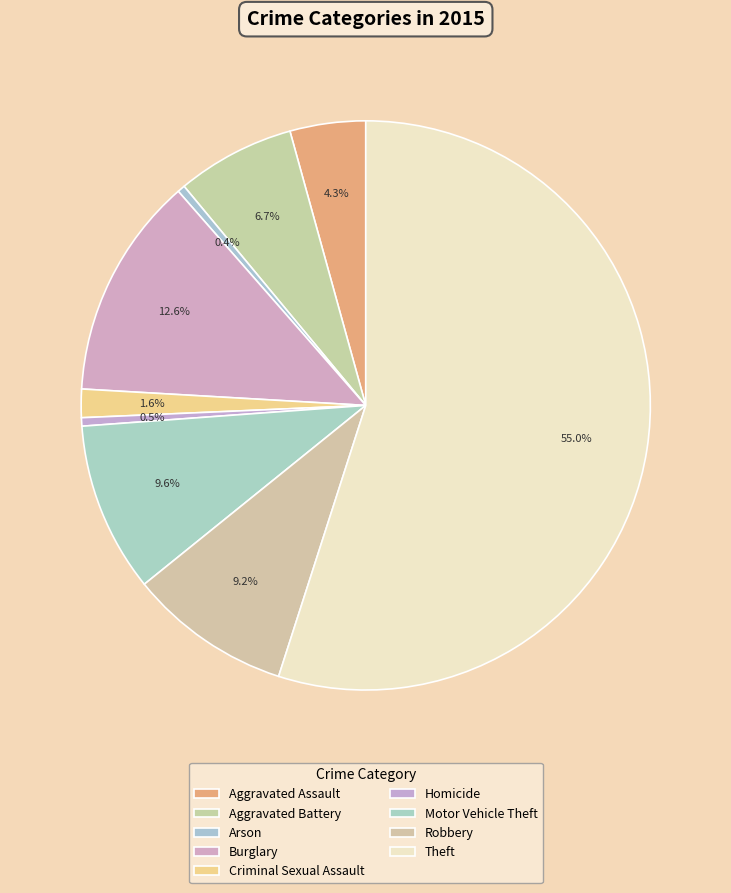

How many segments does this pie chart have?

9